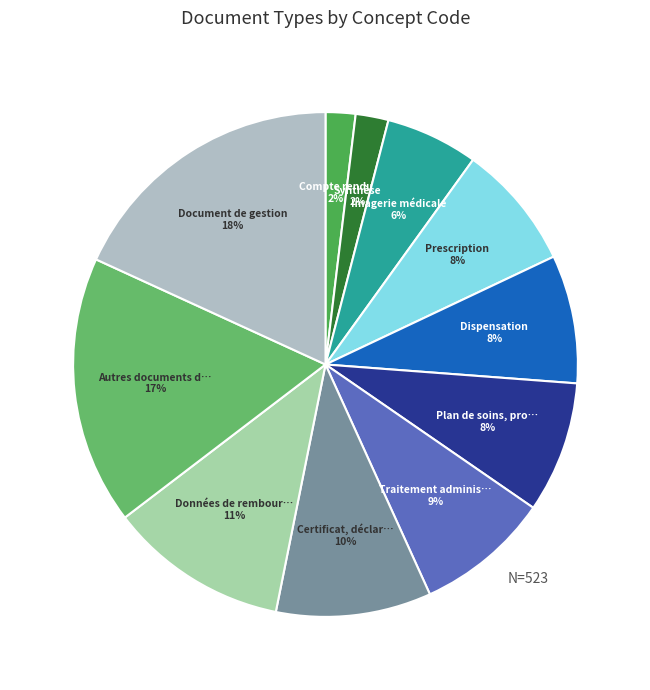

To the nearest percent, what is the difference between the largest and smallest slice percentages?

16%